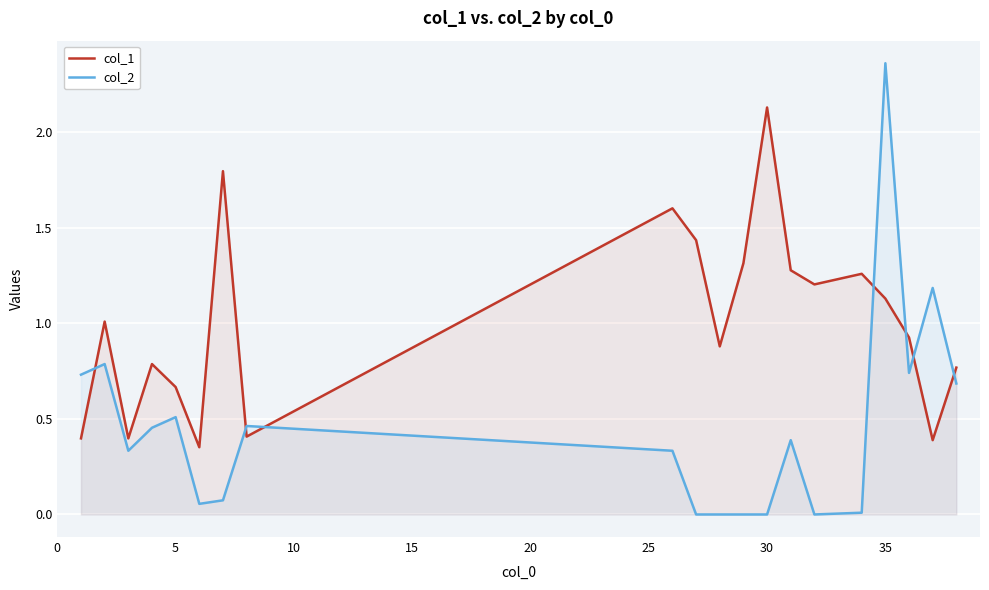

Rank the series by their maximum value, from highest to lowest.

col_2, col_1